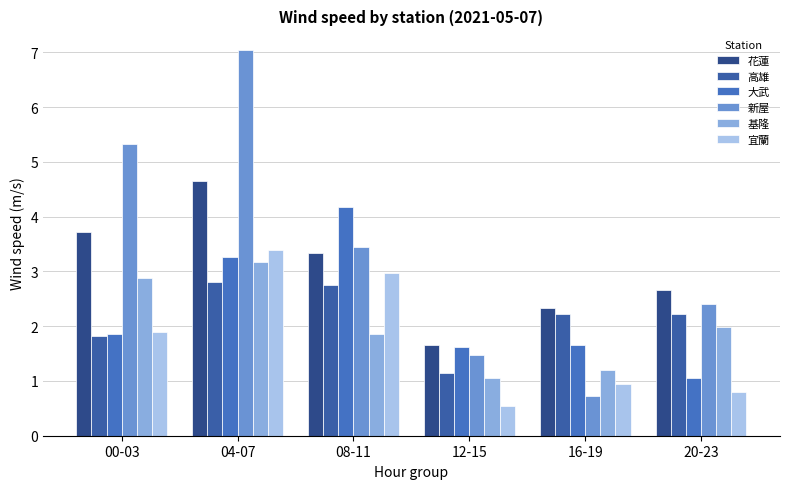

Reading left to right, extract all data points from this chart.

花蓮: 3.7	4.7	3.3	1.6	2.3	2.7
高雄: 1.8	2.8	2.8	1.1	2.2	2.2
大武: 1.9	3.3	4.2	1.6	1.6	1.1
新屋: 5.3	7.0	3.5	1.5	0.7	2.4
基隆: 2.9	3.2	1.9	1.1	1.2	2.0
宜蘭: 1.9	3.4	3.0	0.6	0.9	0.8